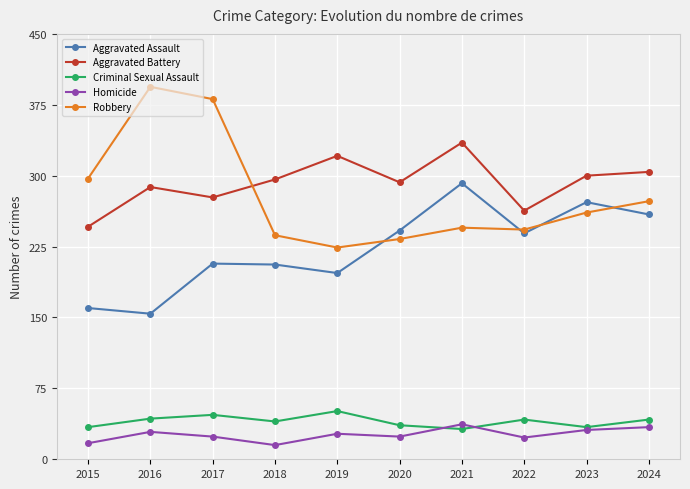

What is the minimum value for Aggravated Assault?

154